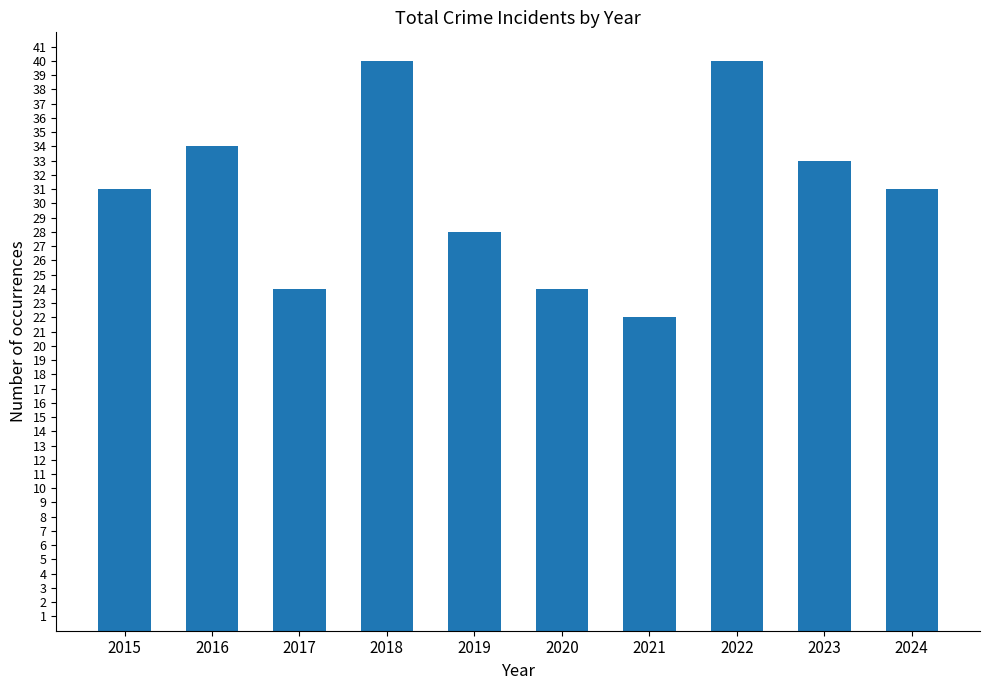

What is the value of the 9th bar from the left?

33